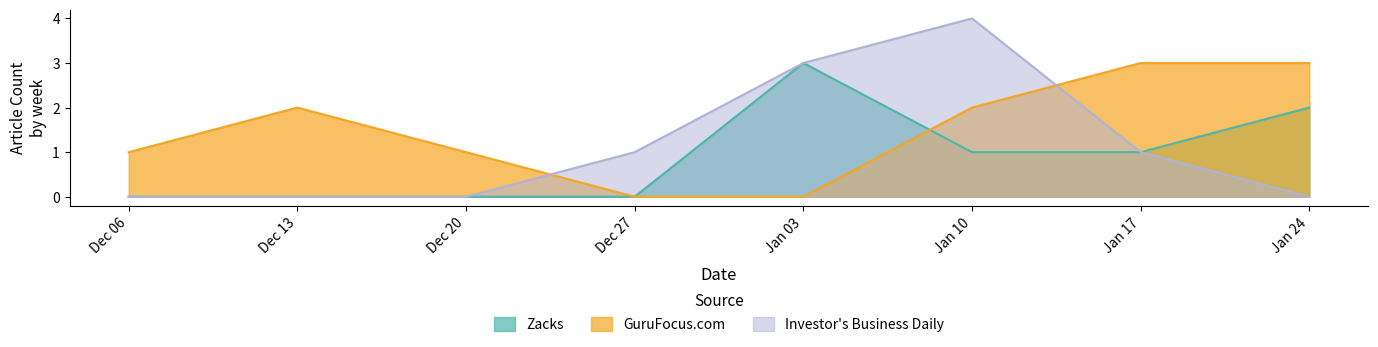

List the series in order of their overall mean, lowest first.

Zacks, Investor's Business Daily, GuruFocus.com